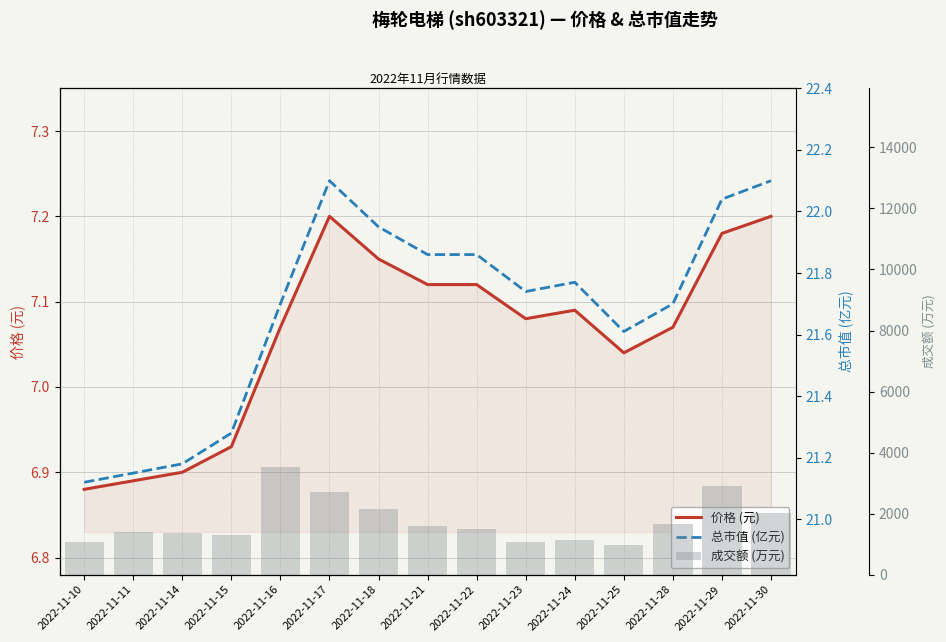

Which series changed the most between 2022-11-11 and 2022-11-25?

成交额 (万元)